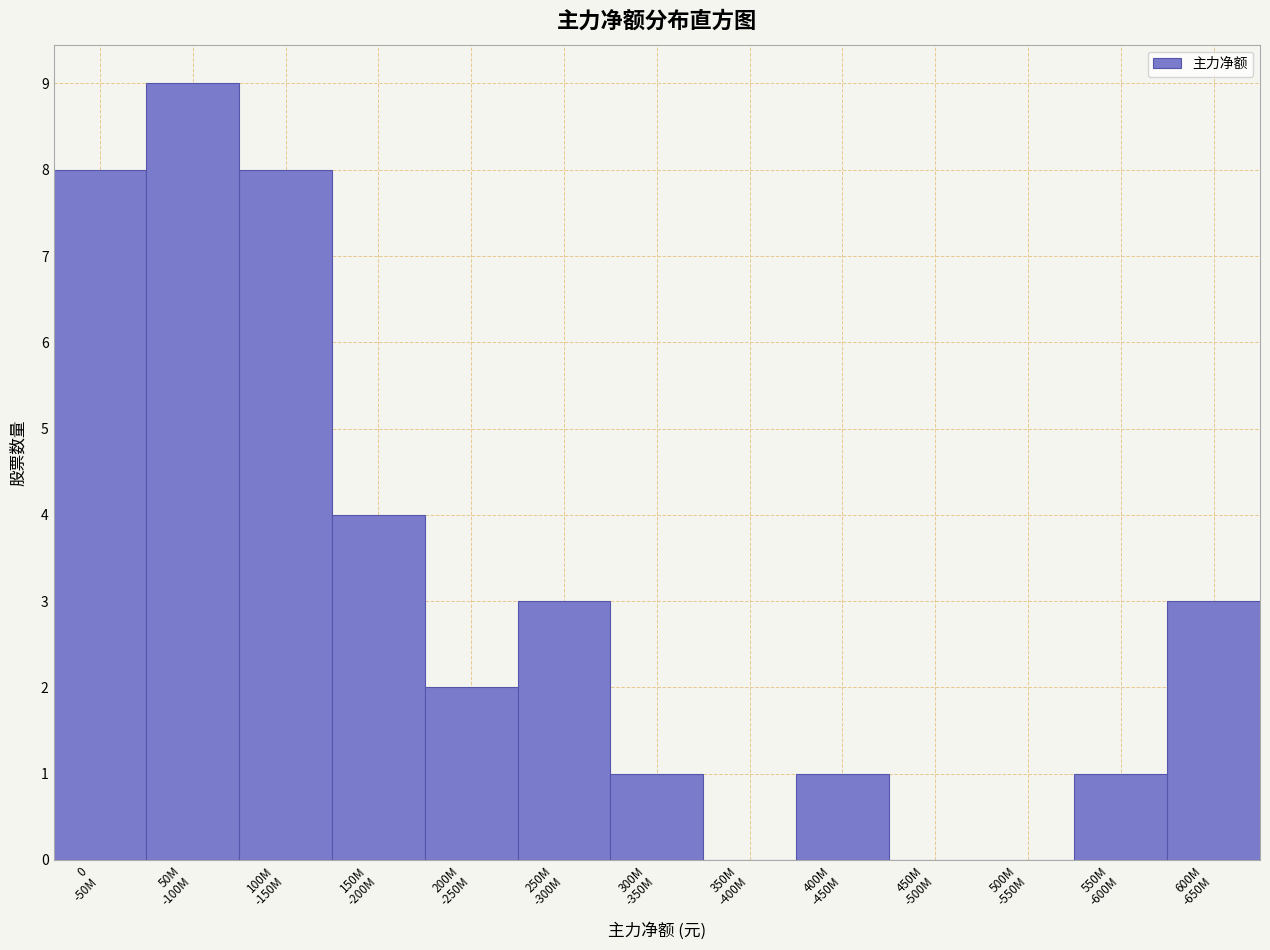

What is the maximum value shown in the chart?

9